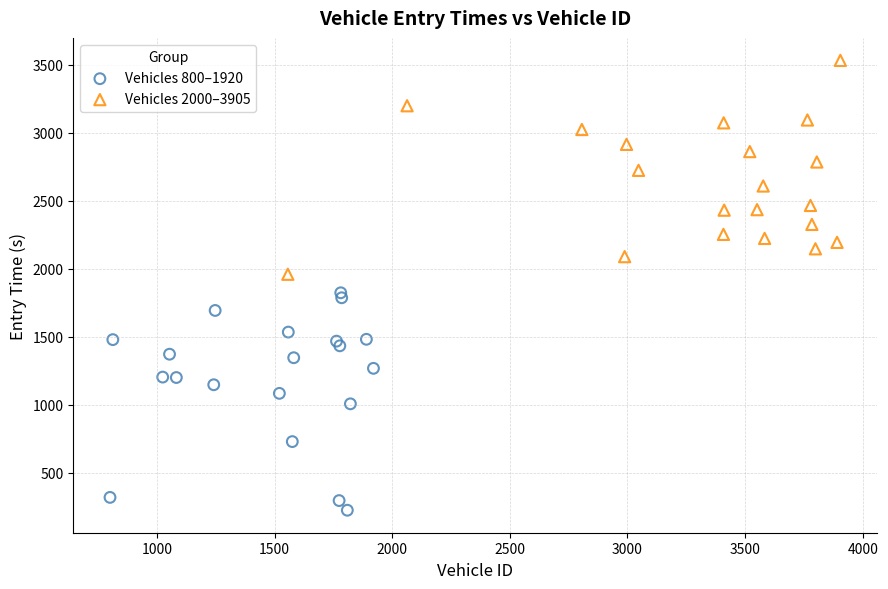

Which series contains the highest Y value?

Vehicles 2000–3905